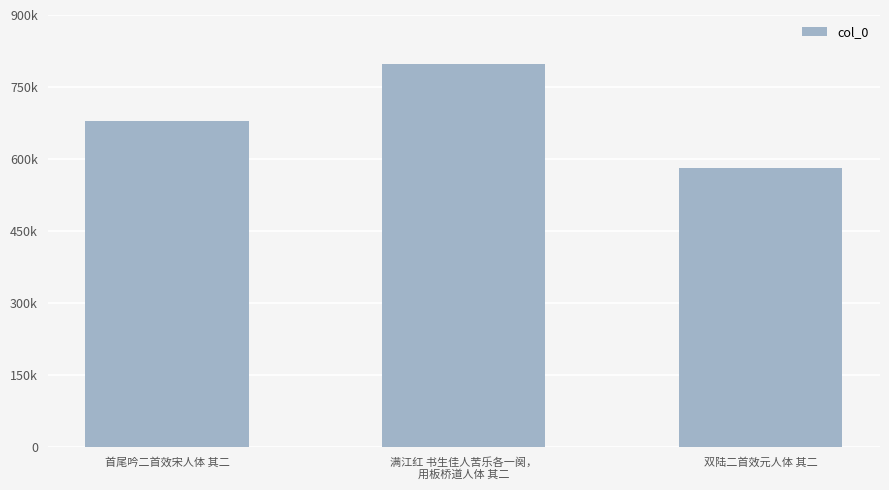

What is the sum of all values?

2059493